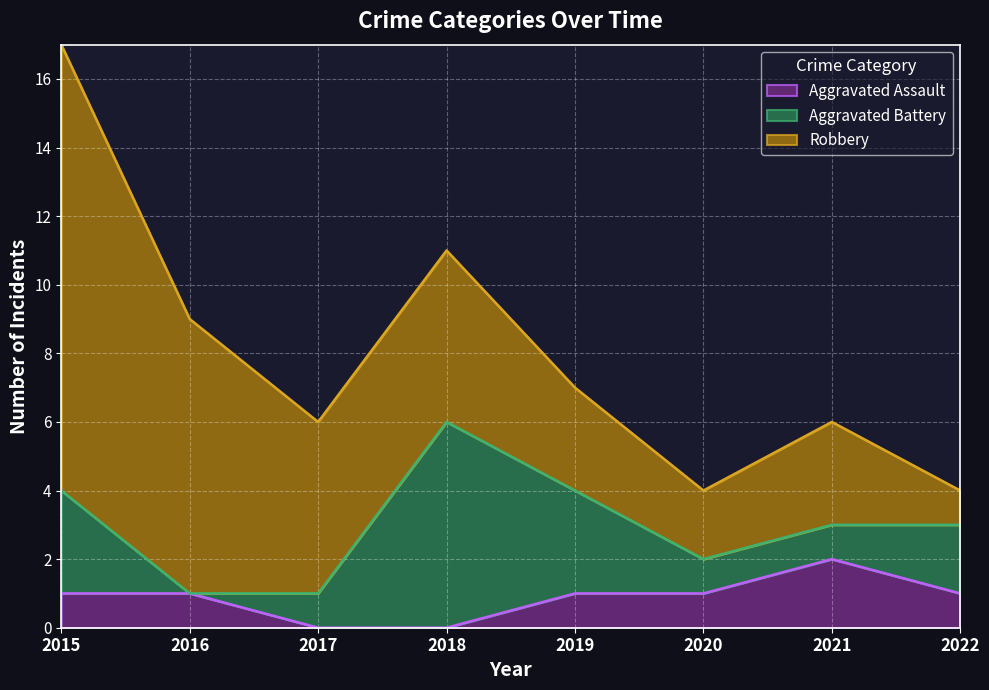

Reading left to right, list all the values displayed in this chart.

Aggravated Assault: 2015=1	2016=1	2017=0	2018=0	2019=1	2020=1	2021=2	2022=1
Aggravated Battery: 2015=3	2016=0	2017=1	2018=6	2019=3	2020=1	2021=1	2022=2
Robbery: 2015=13	2016=8	2017=5	2018=5	2019=3	2020=2	2021=3	2022=1